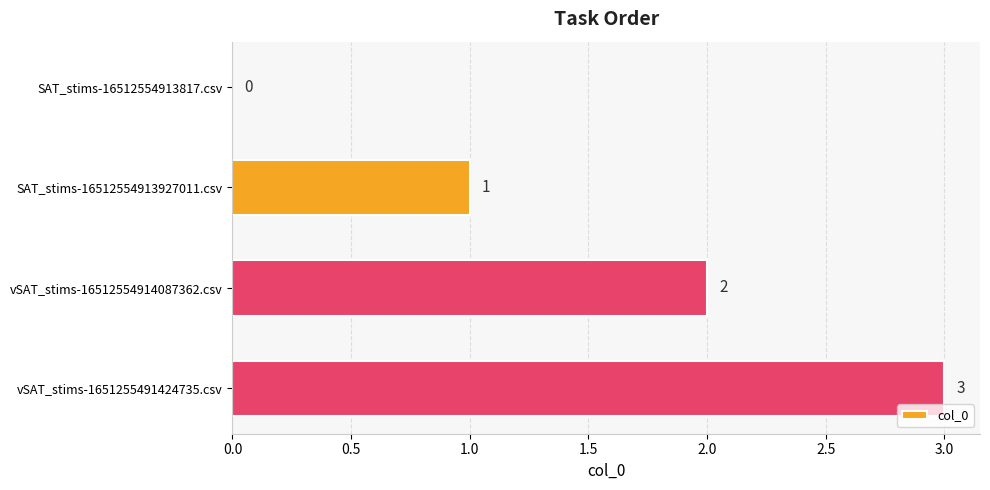

Where is the data nearest to the value 1?

SAT_stims-16512554913927011.csv